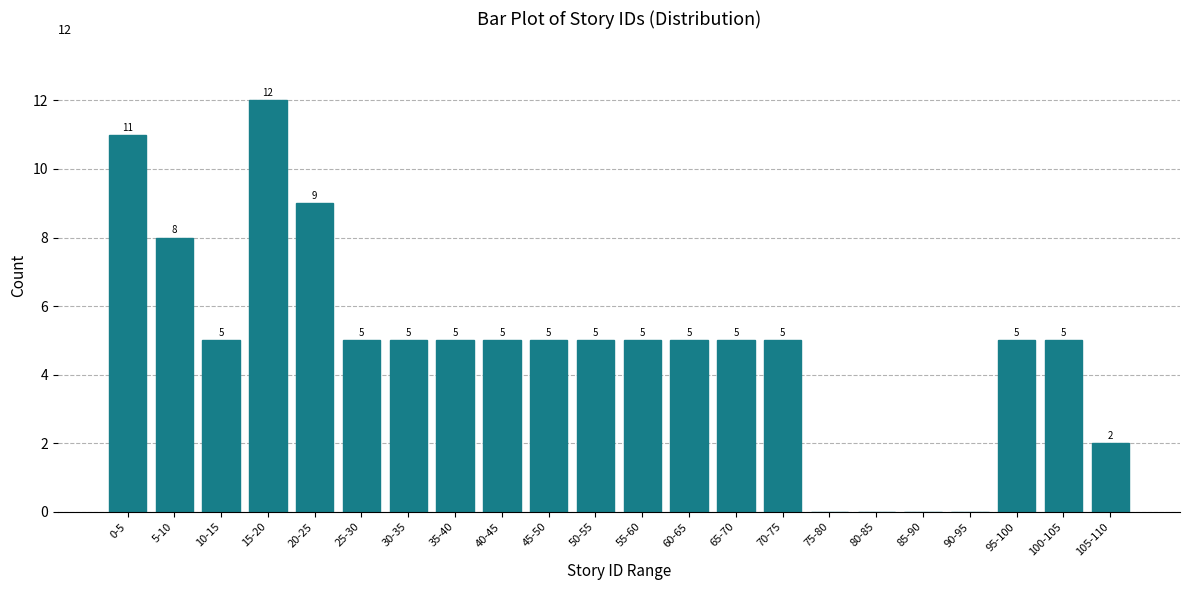

Reading right to left, list all the values displayed in this chart.

105-110=2	100-105=5	95-100=5	90-95=0	85-90=0	80-85=0	75-80=0	70-75=5	65-70=5	60-65=5	55-60=5	50-55=5	45-50=5	40-45=5	35-40=5	30-35=5	25-30=5	20-25=9	15-20=12	10-15=5	5-10=8	0-5=11